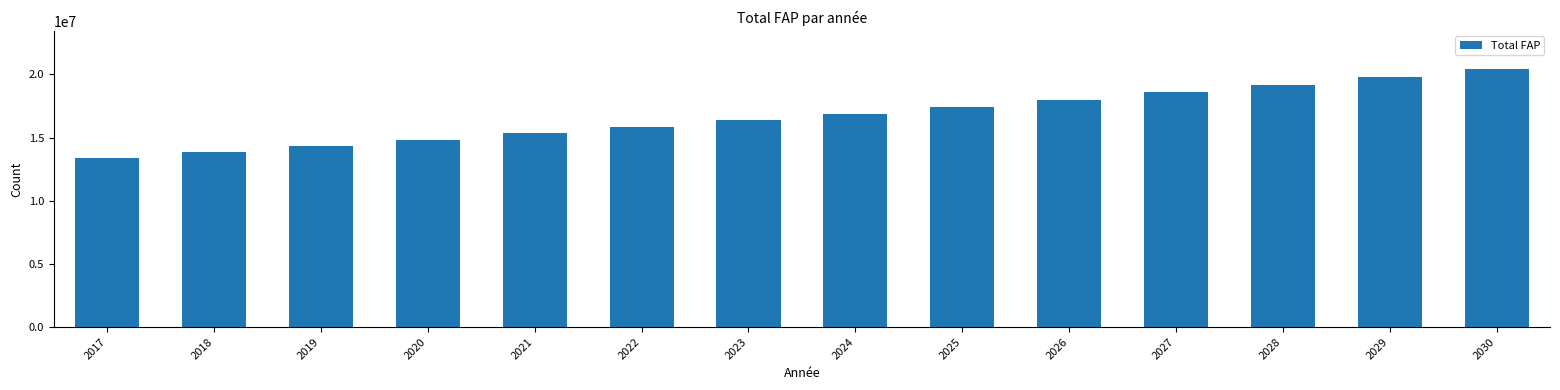

Reading right to left, extract all data points from this chart.

20386728	19776256	19174580	18583669	18006944	17446245	16894224	16358958	15838161	15326652	14821716	14328740	13842766	13370081